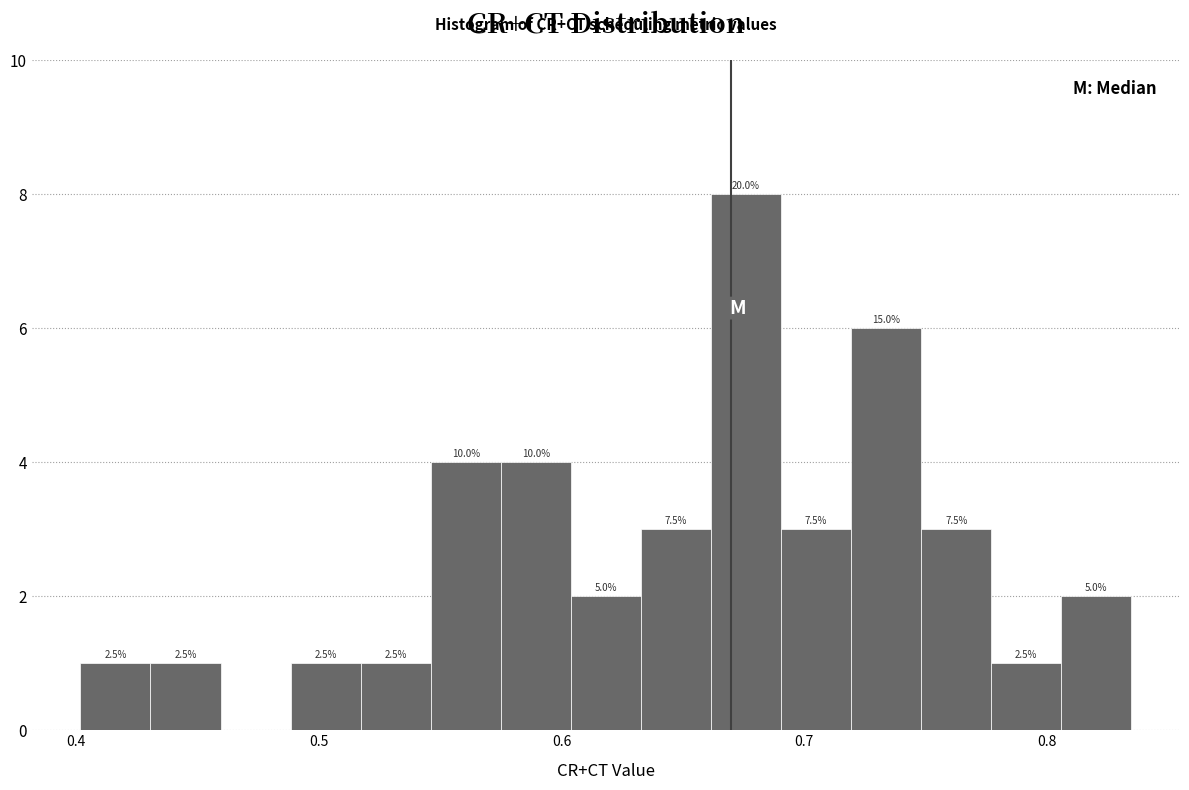

Around what value on the x-axis is the tallest bar? Give the approximate position of its centre, as read against the axis.

0.68